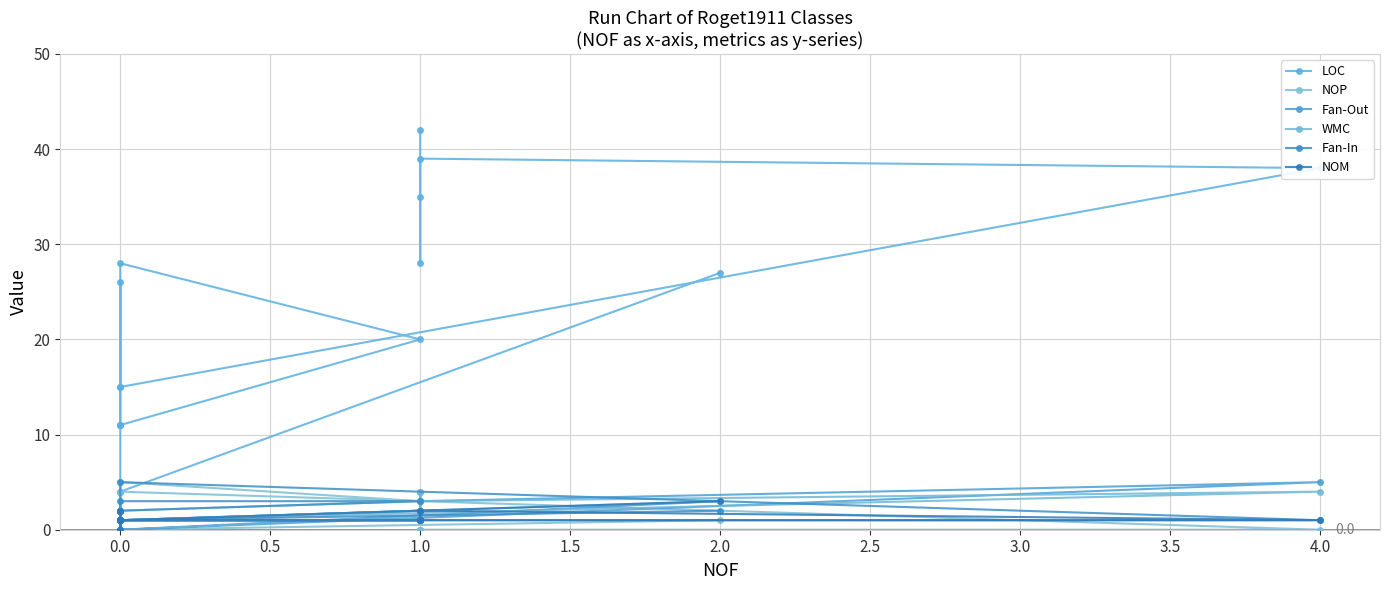

Where do WMC and NOP first cross each other?

0.0 and 0.0